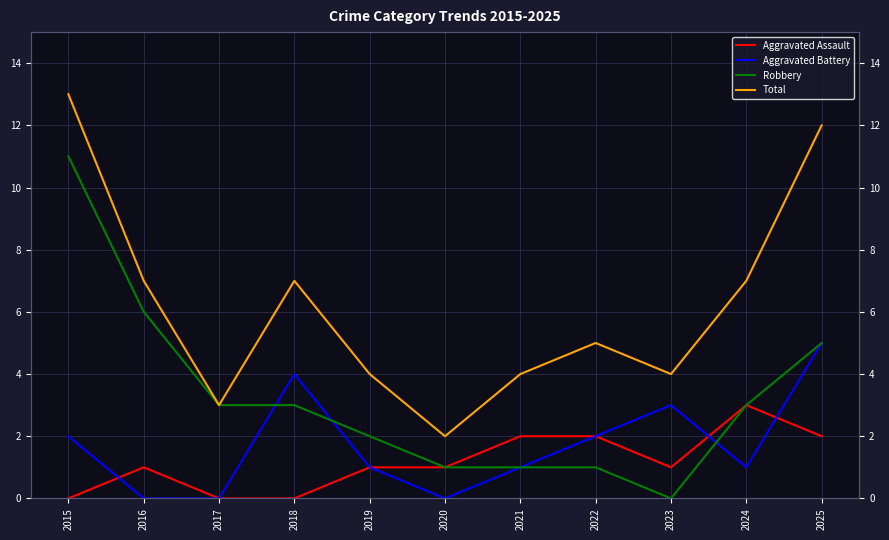

Which series ends up on top after the final intersection of Robbery and Aggravated Battery?

Robbery